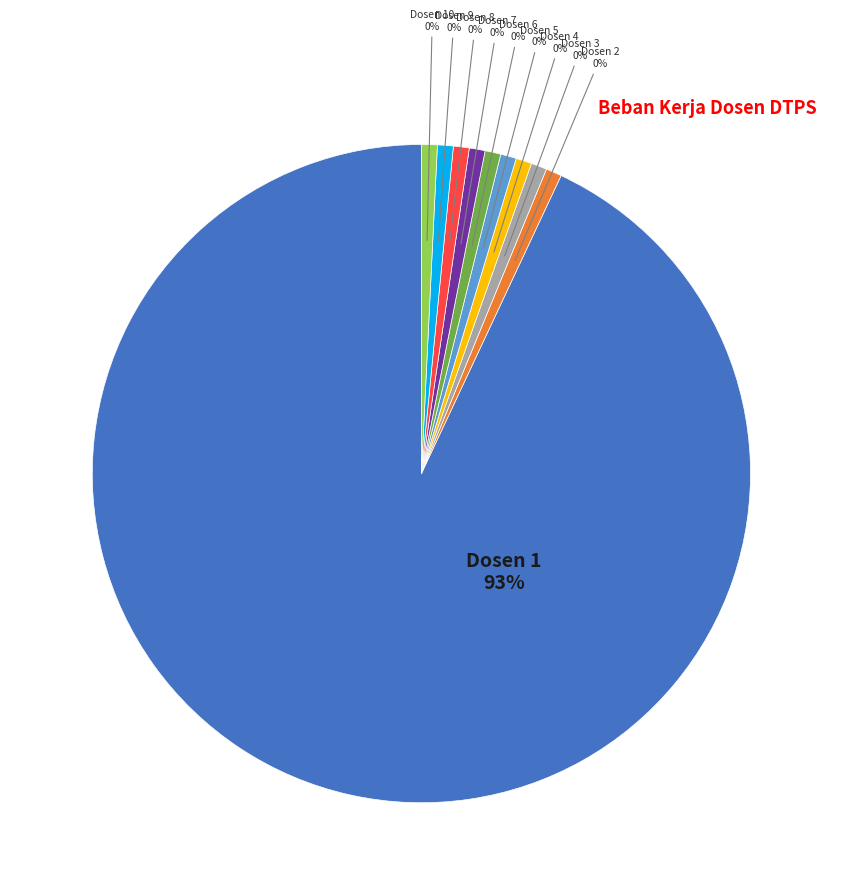

What is the largest slice in the pie chart?

Dosen 1